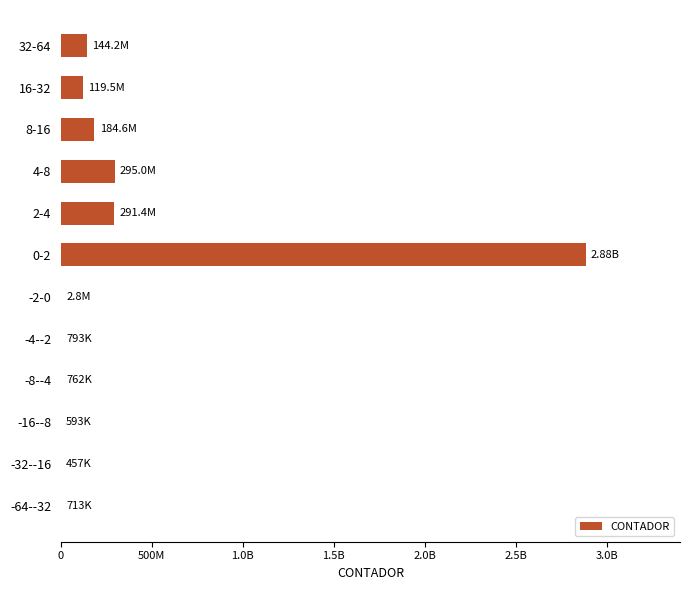

What is the sum of all values?

3924318000